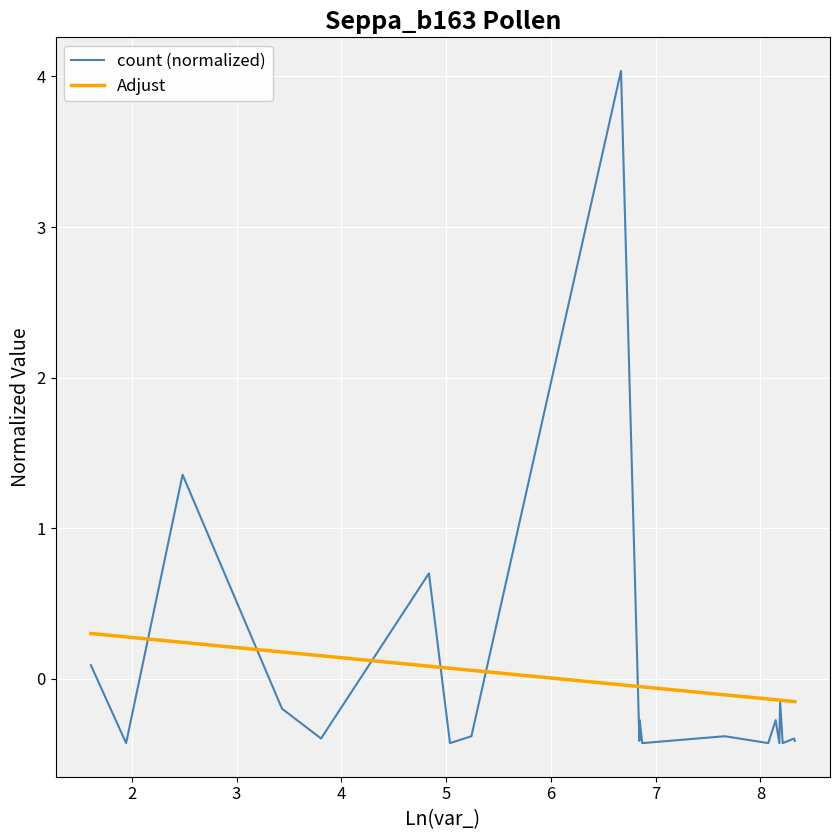

Rank the series by their maximum value, from lowest to highest.

Adjust, count (normalized)